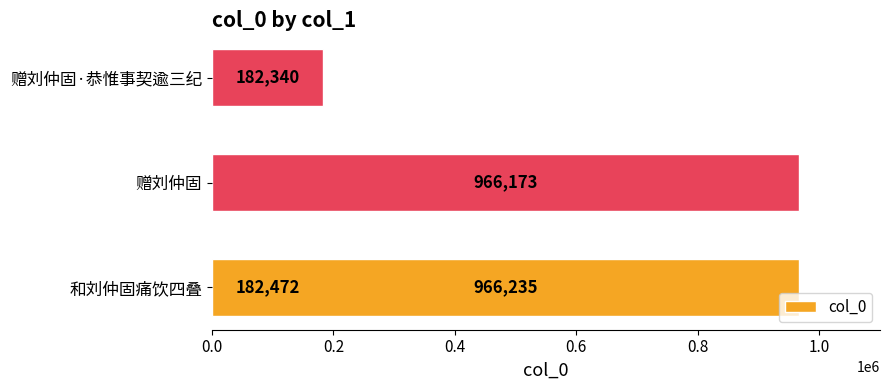

What is the value of the 2nd bar from the left?

966173